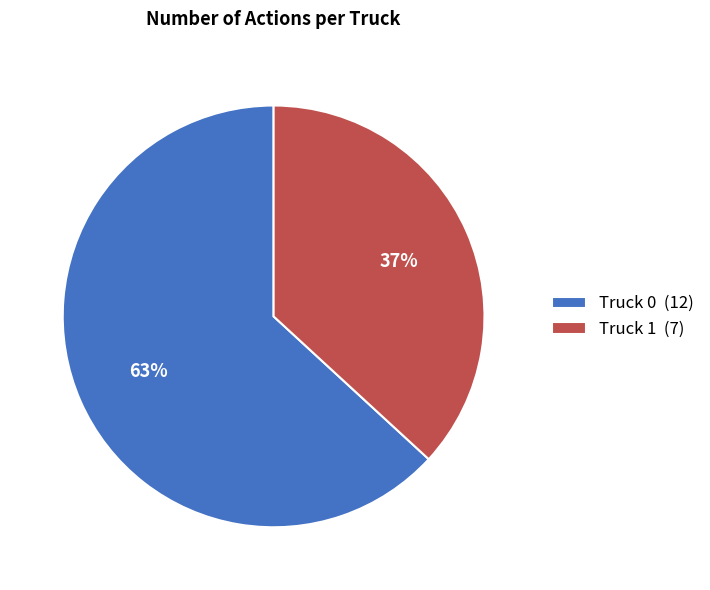

The Truck 1 slice represents 50% of the pie. True or false?

False